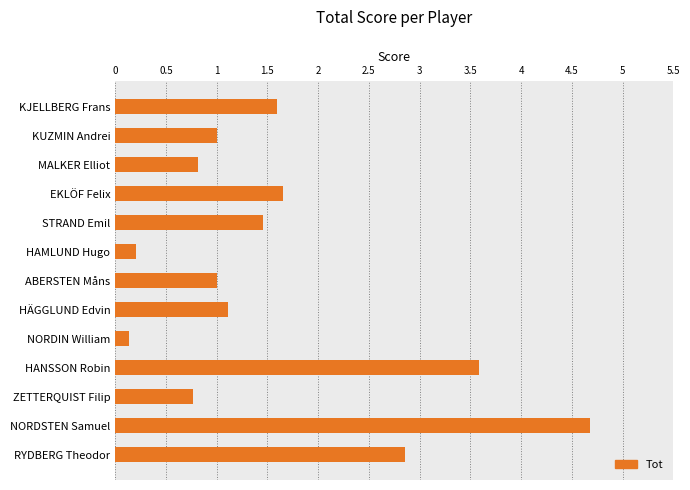

What is the label of the 6th bar from the bottom?

HÄGGLUND Edvin